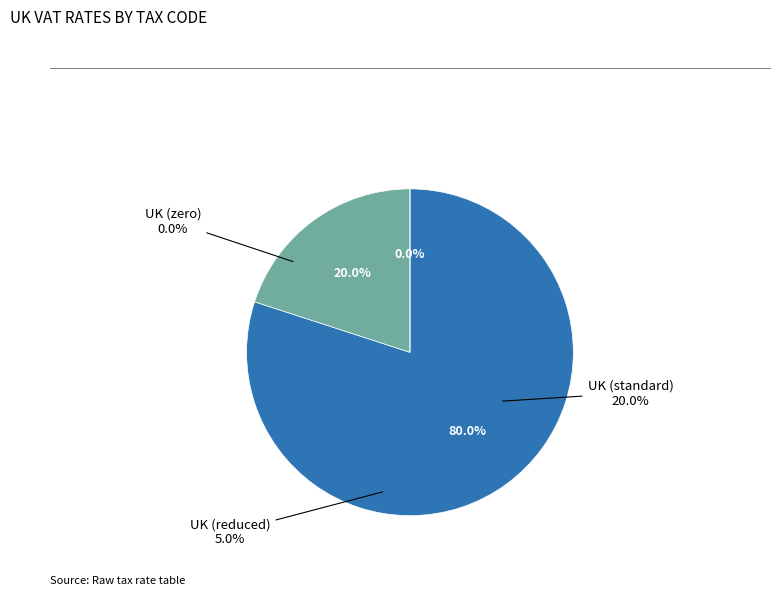

Rank the categories by value from highest to lowest.

UK (standard), UK (reduced), UK (zero)